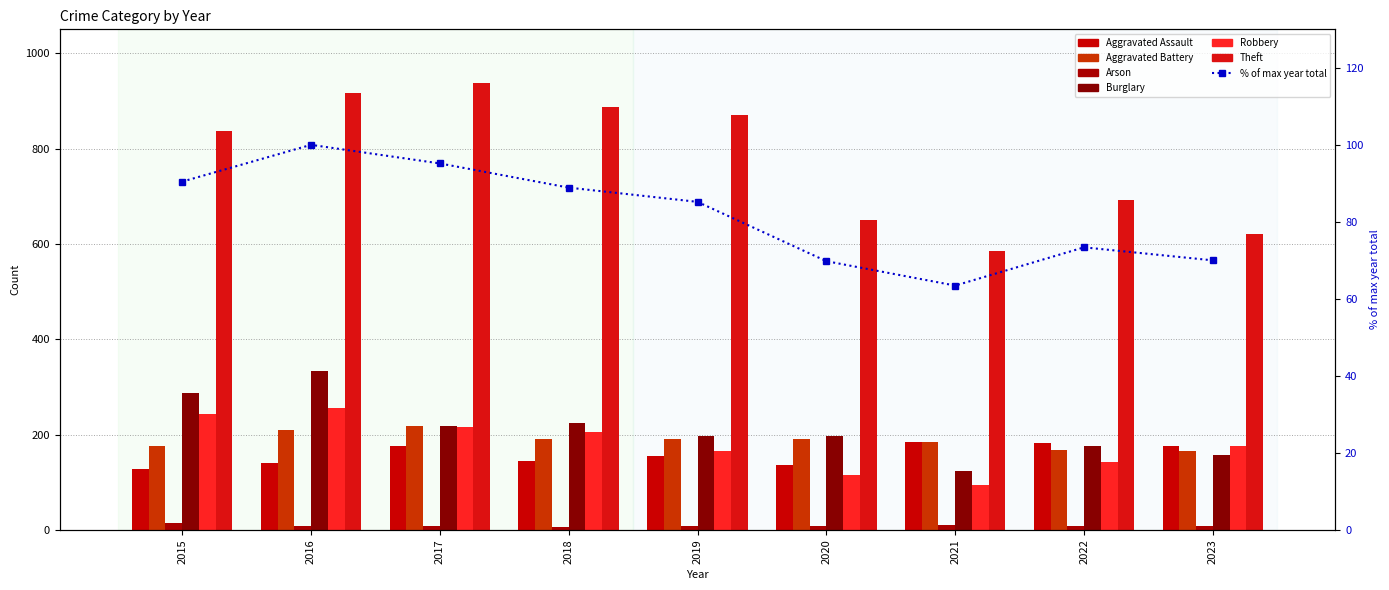

What is the sum of the Arson values at 2021 and 2015?

26